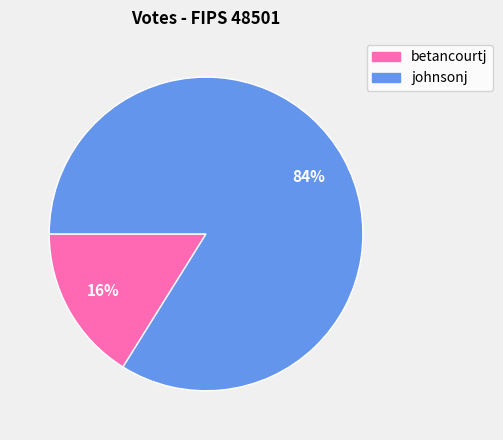

Does any single category account for the majority?

Yes